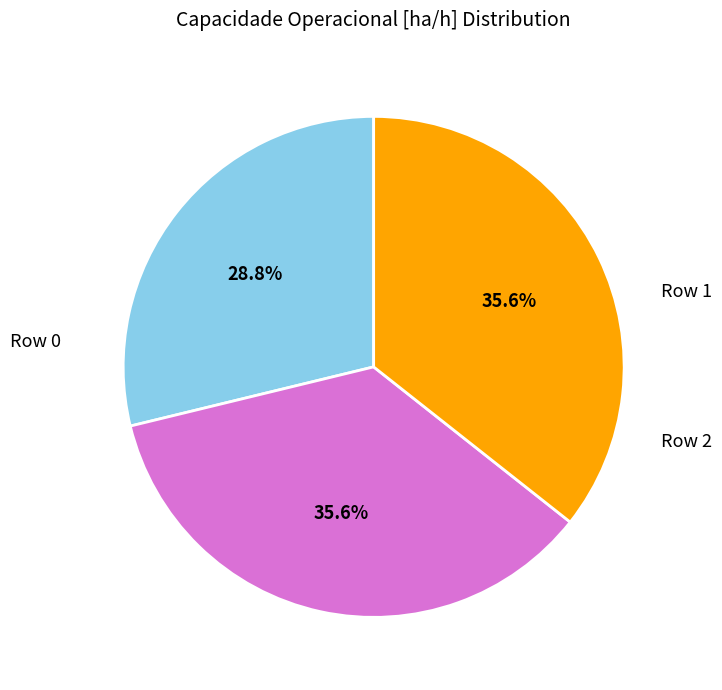

Is there any slice that represents more than half of the pie?

No